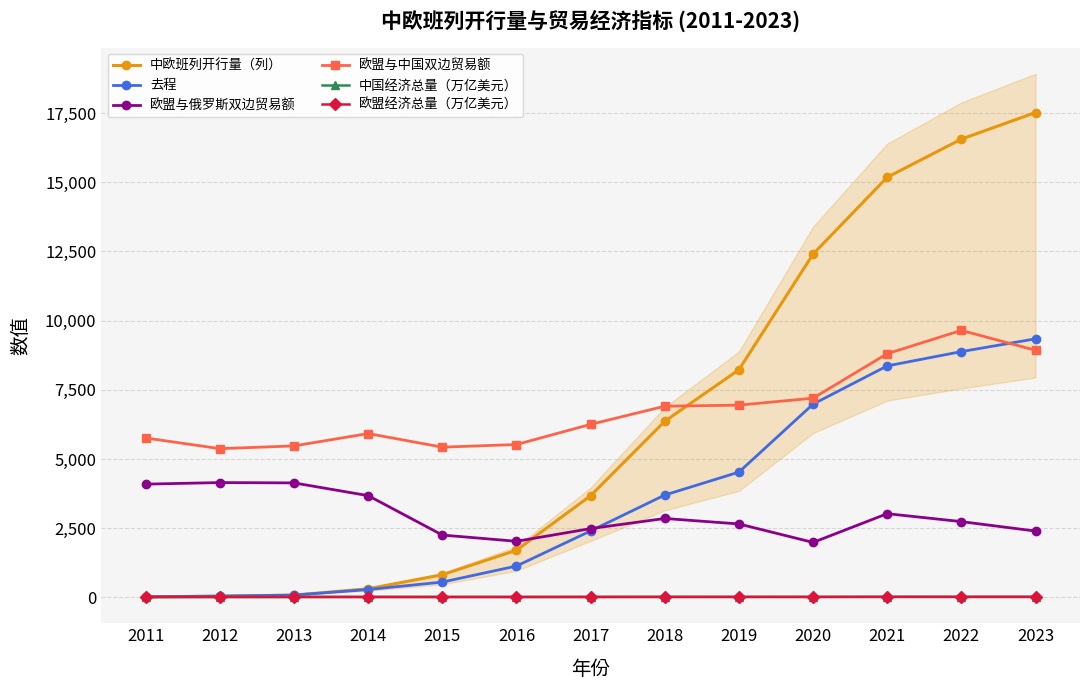

How many interior local valleys does the 欧盟经济总量（万亿美元） series have?

4